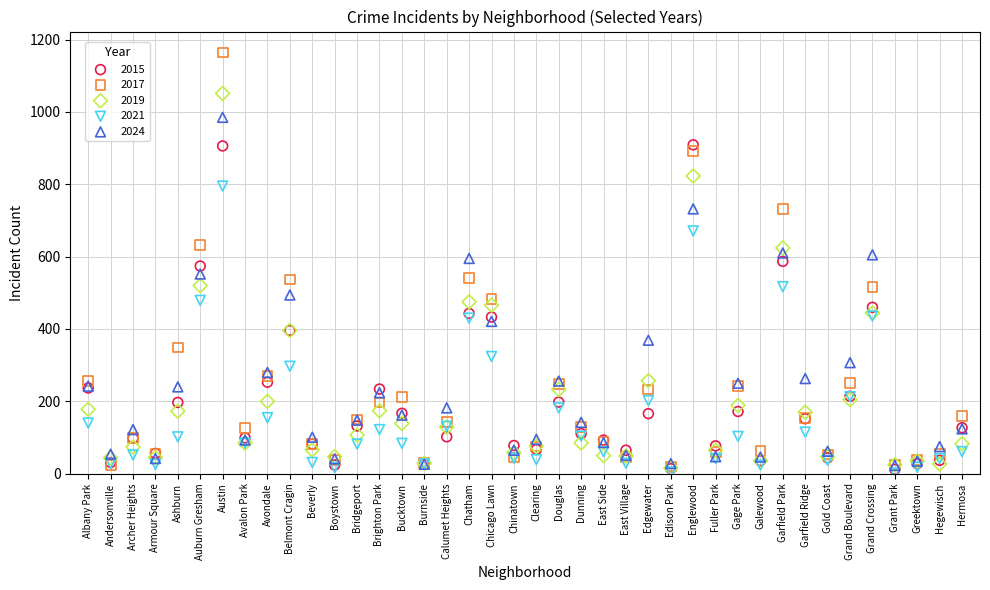

Which series contains the highest Y value?

2017